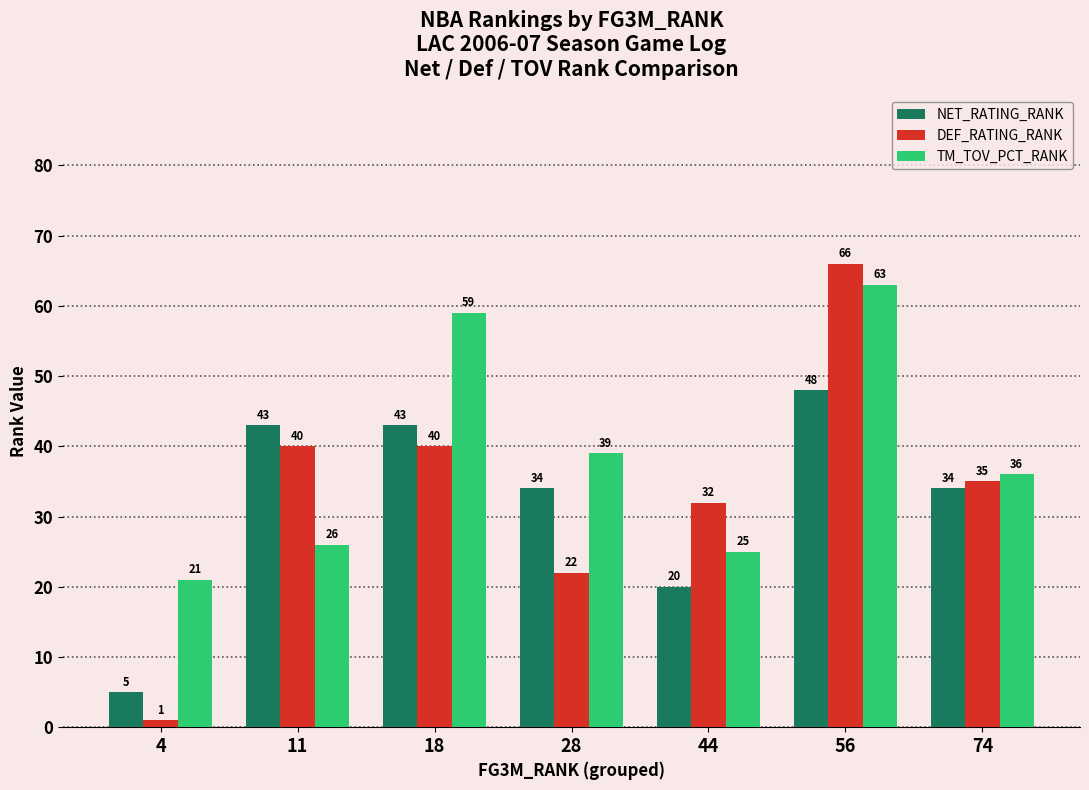

Where does the NET_RATING_RANK series first go above 34?

11